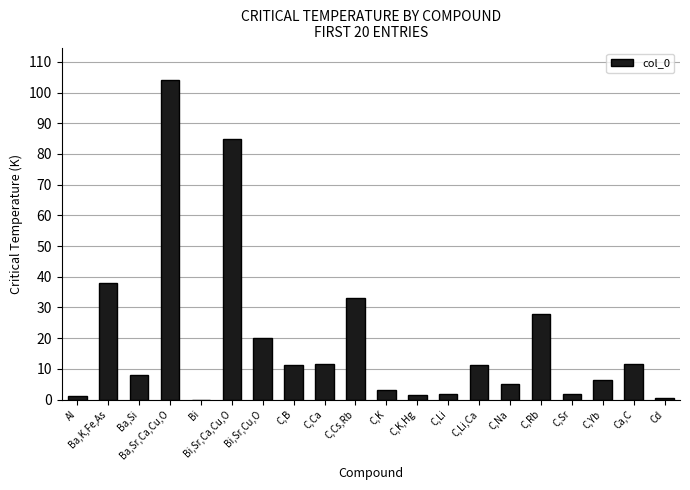

Where is the data nearest to the value 52?

Ba,K,Fe,As